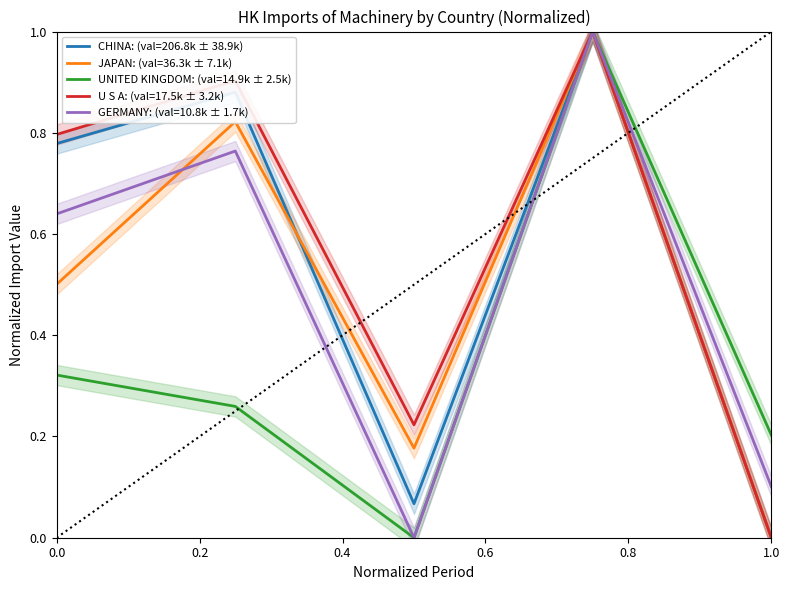

What is the approximate value of JAPAN at 201808?

0.2